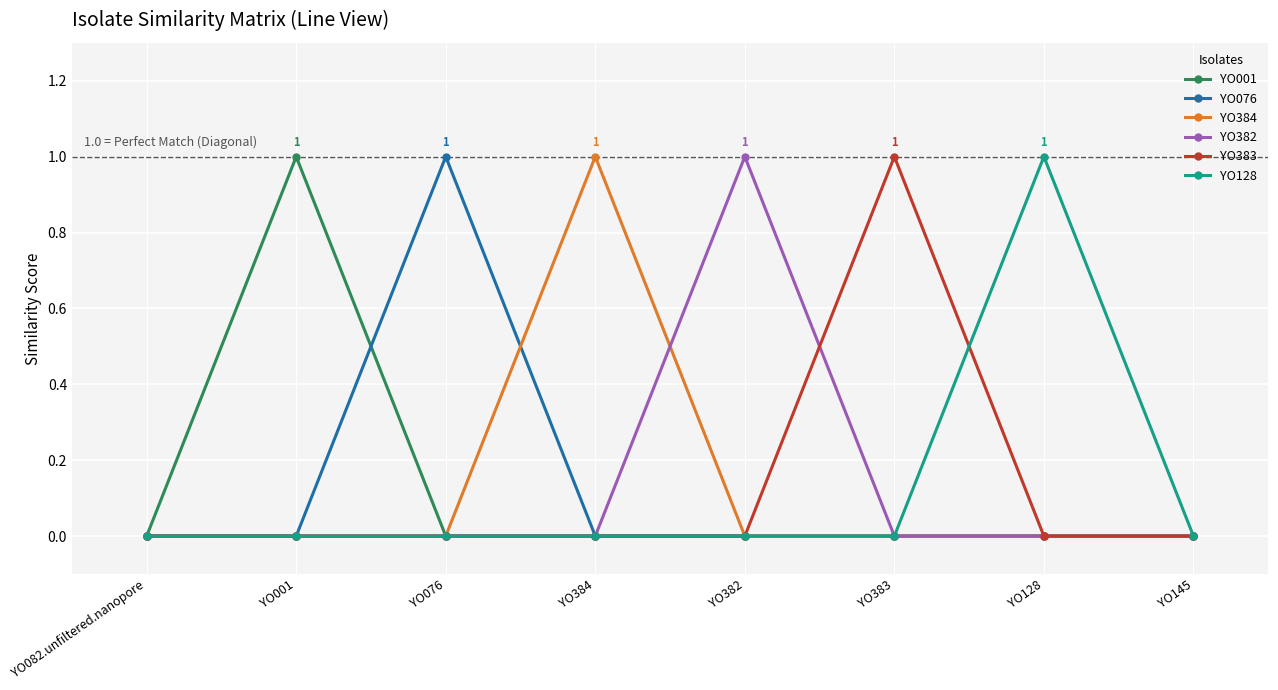

Between YO082.unfiltered.nanopore and YO001, which series saw the biggest shift?

YO001